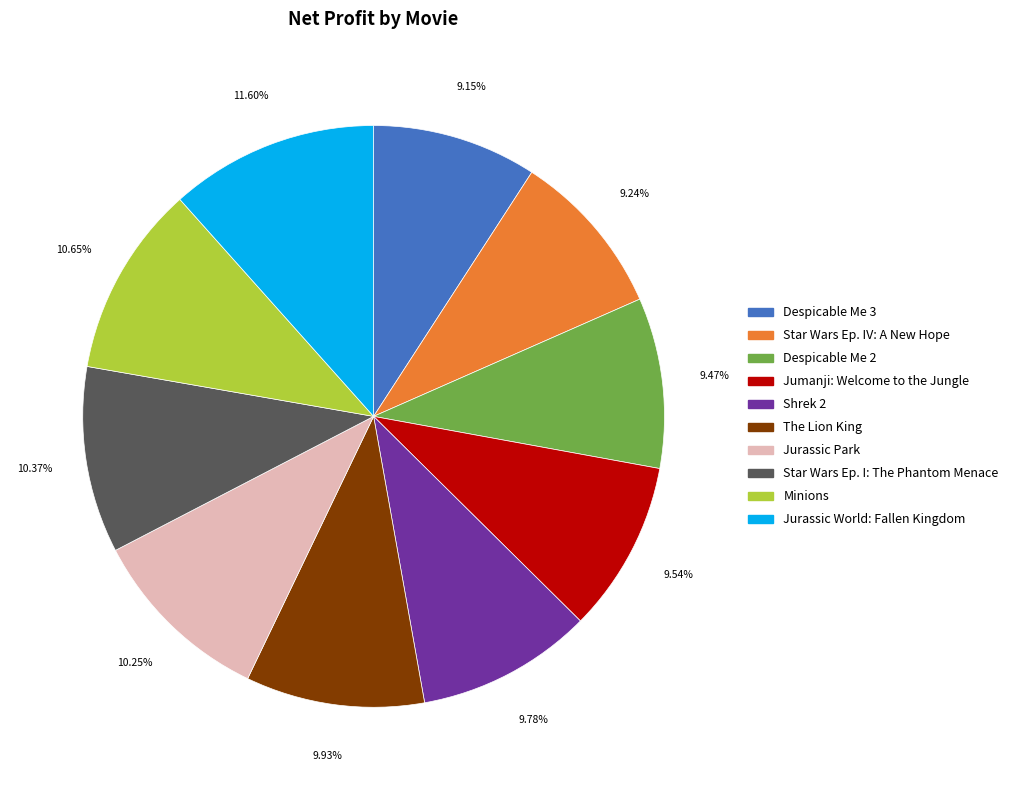

How much of the chart is everything except Minions?

89.3%